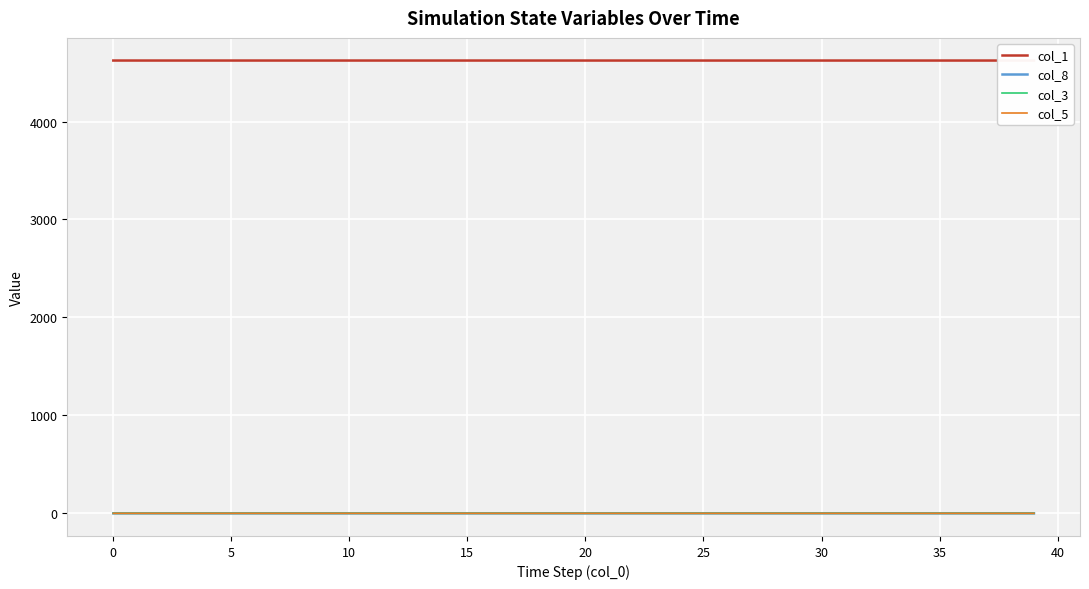

What is the label of the 40th point from the left?

39